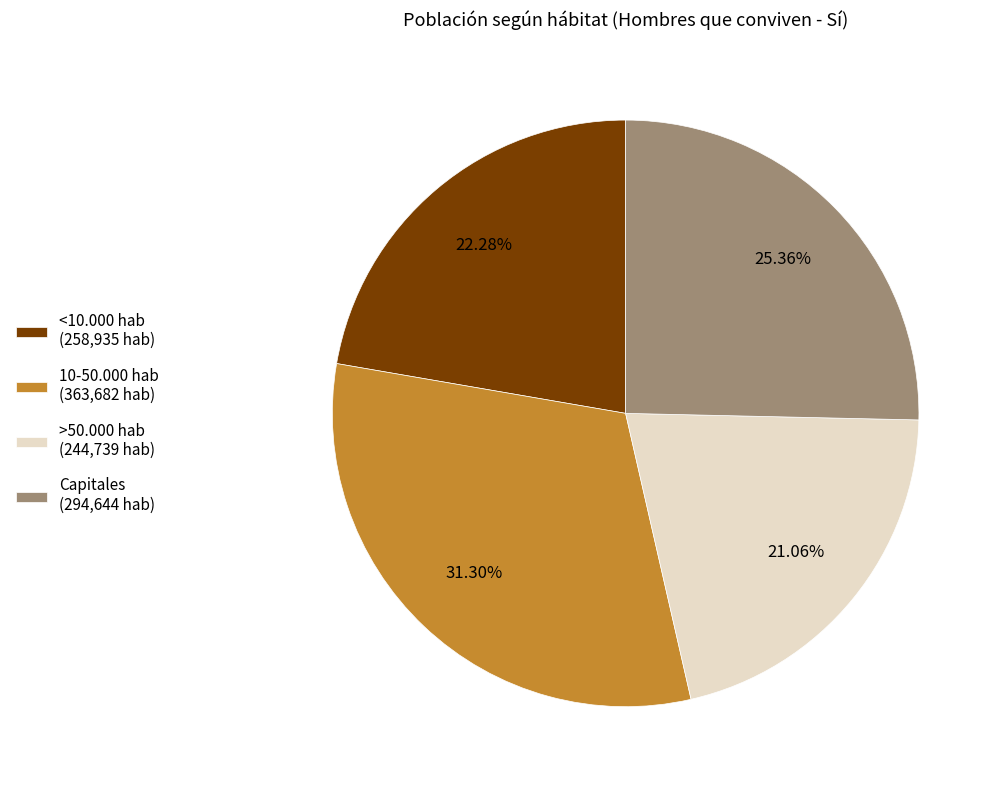

To the nearest percent, what is the difference between the largest and smallest slice percentages?

10%